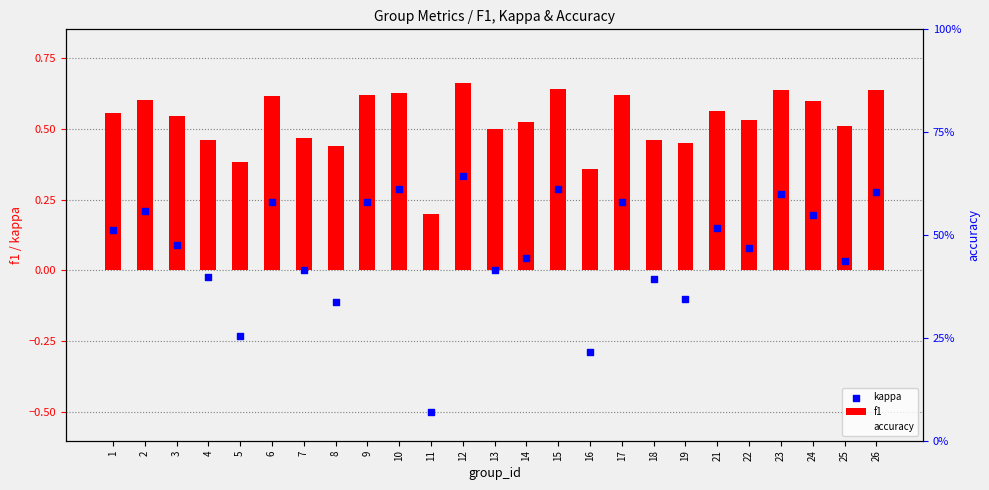

Which series reaches the maximum Y coordinate?

accuracy